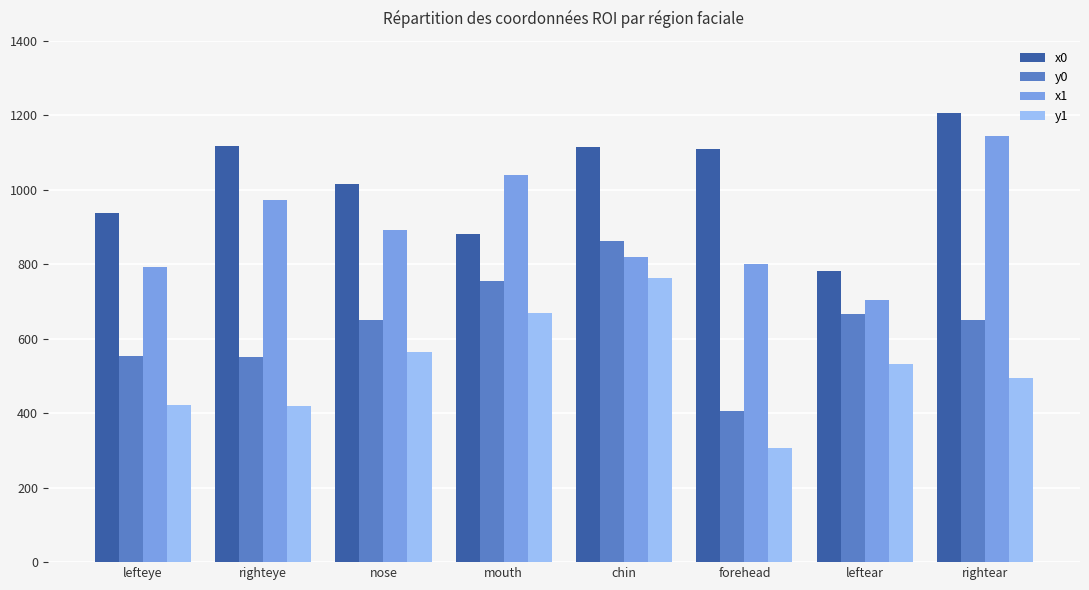

What is the total value across all series at mouth?

3345